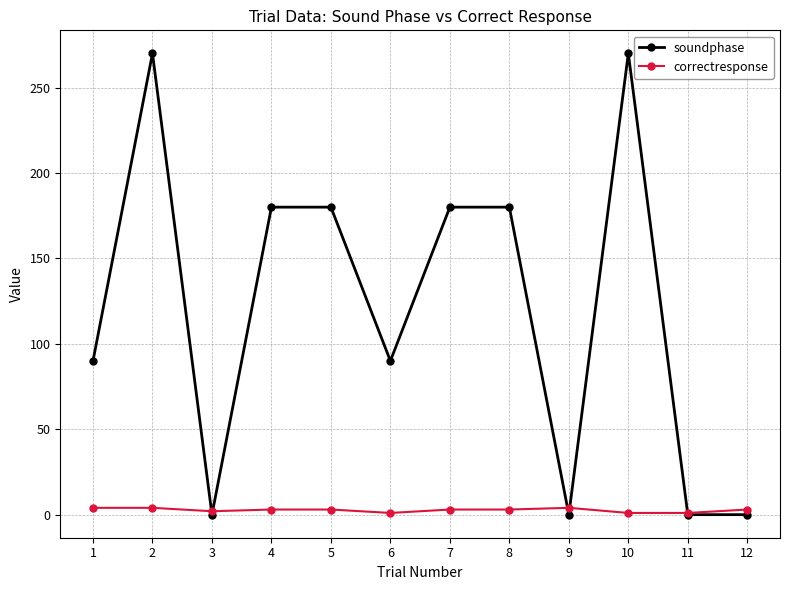

The soundphase series shows 270 at 10. True or false?

True